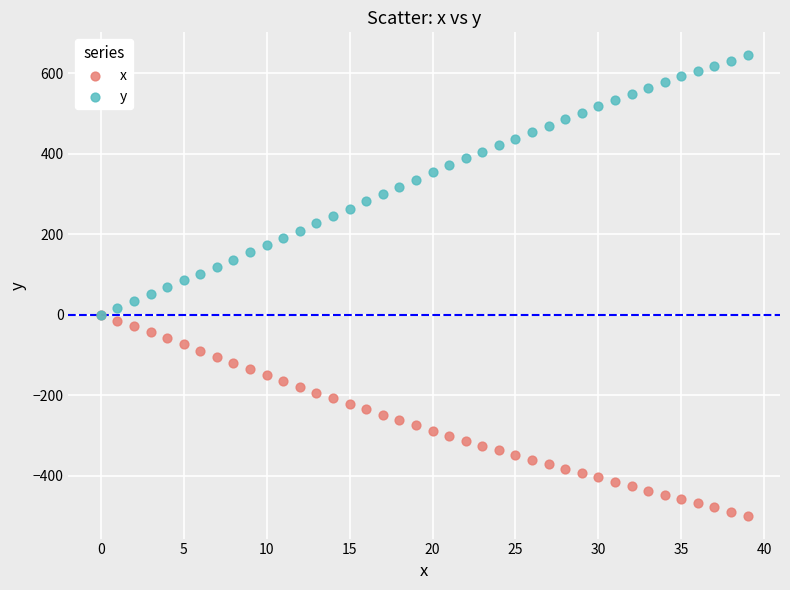

What are all the series names shown in the legend?

x, y